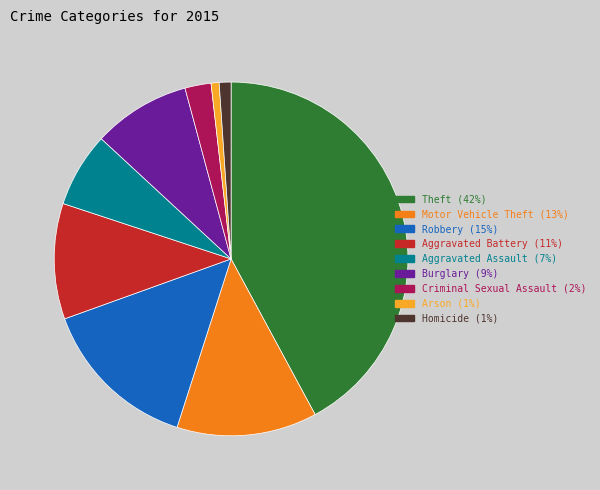

Is Robbery the majority of the pie?

No